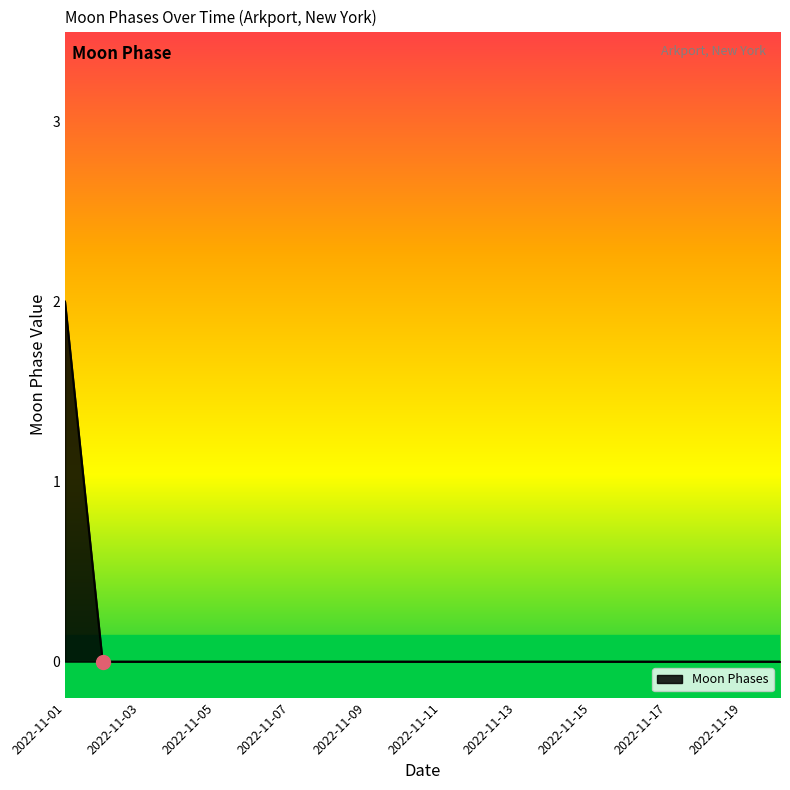

What is the greatest value displayed?

2